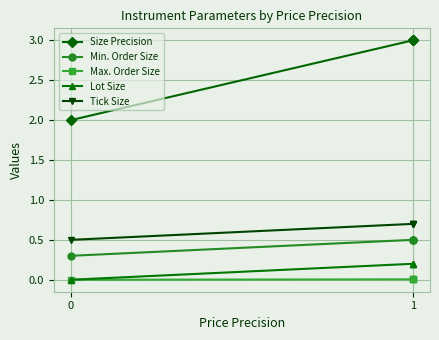

What is the spread (max minus min) of values at 0?

2.0